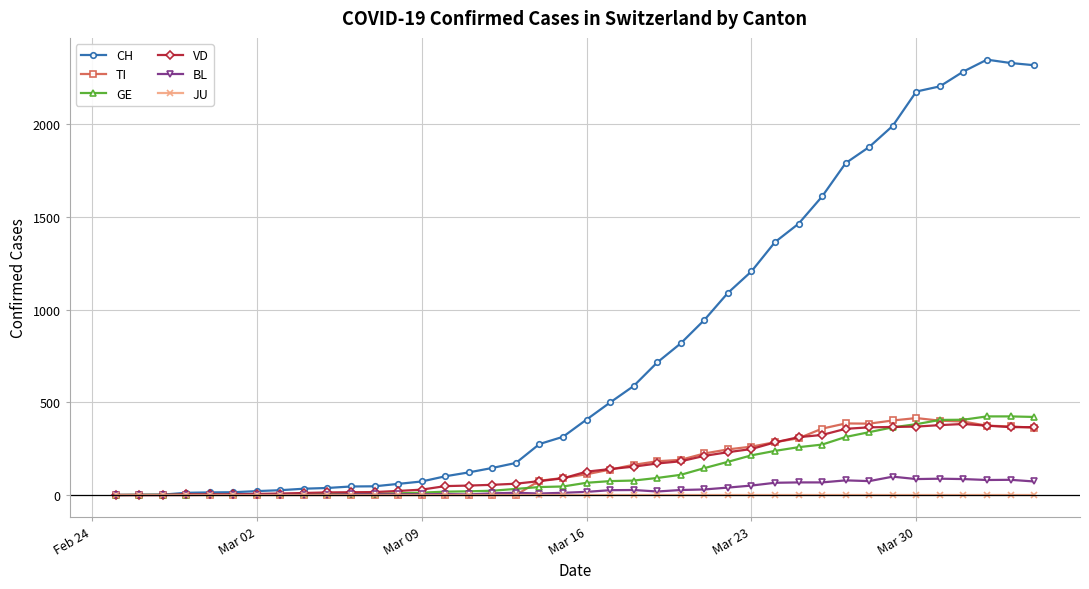

Count the number of categories in the chart.

40